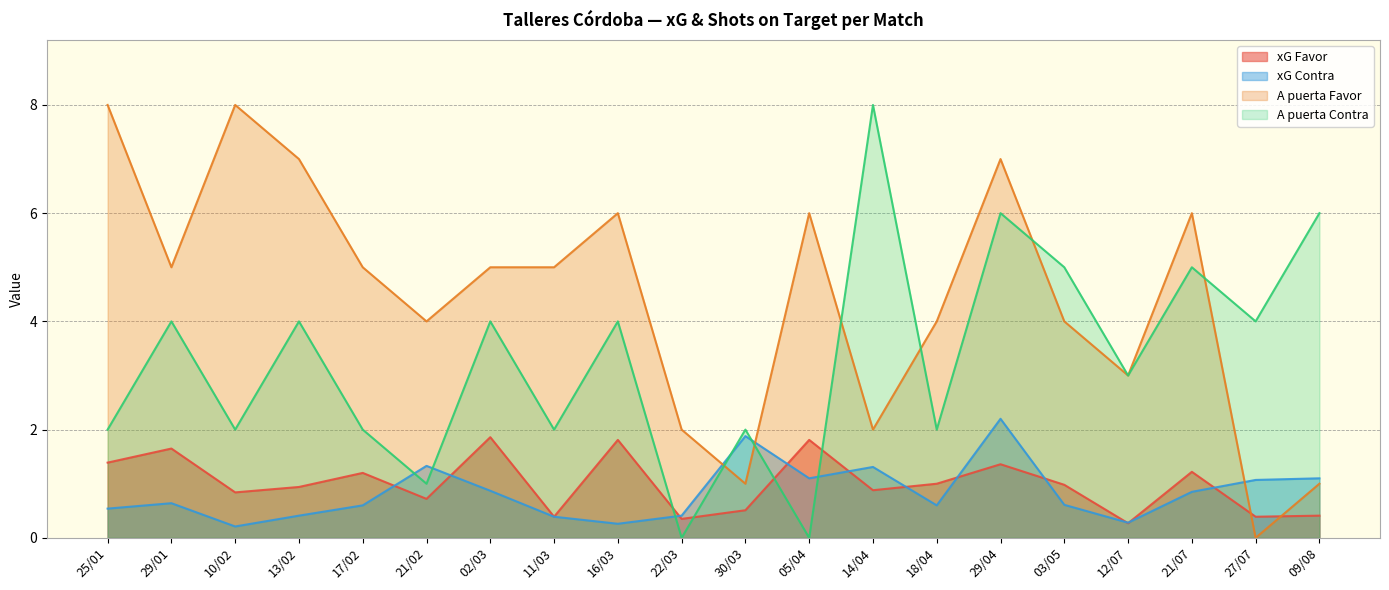

Reading left to right, extract all data points from this chart.

xG Favor: 25/01=1.4	29/01=1.6	10/02=0.8	13/02=0.9	17/02=1.2	21/02=0.7	02/03=1.9	11/03=0.4	16/03=1.8	22/03=0.3	30/03=0.5	05/04=1.8	14/04=0.9	18/04=1.0	29/04=1.4	03/05=1.0	12/07=0.3	21/07=1.2	27/07=0.4	09/08=0.4
xG Contra: 25/01=0.5	29/01=0.6	10/02=0.2	13/02=0.4	17/02=0.6	21/02=1.3	02/03=0.9	11/03=0.4	16/03=0.3	22/03=0.4	30/03=1.9	05/04=1.1	14/04=1.3	18/04=0.6	29/04=2.2	03/05=0.6	12/07=0.3	21/07=0.8	27/07=1.1	09/08=1.1
A puerta Favor: 25/01=8.0	29/01=5.0	10/02=8.0	13/02=7.0	17/02=5.0	21/02=4.0	02/03=5.0	11/03=5.0	16/03=6.0	22/03=2.0	30/03=1.0	05/04=6.0	14/04=2.0	18/04=4.0	29/04=7.0	03/05=4.0	12/07=3.0	21/07=6.0	27/07=0.0	09/08=1.0
A puerta Contra: 25/01=2.0	29/01=4.0	10/02=2.0	13/02=4.0	17/02=2.0	21/02=1.0	02/03=4.0	11/03=2.0	16/03=4.0	22/03=0.0	30/03=2.0	05/04=0.0	14/04=8.0	18/04=2.0	29/04=6.0	03/05=5.0	12/07=3.0	21/07=5.0	27/07=4.0	09/08=6.0